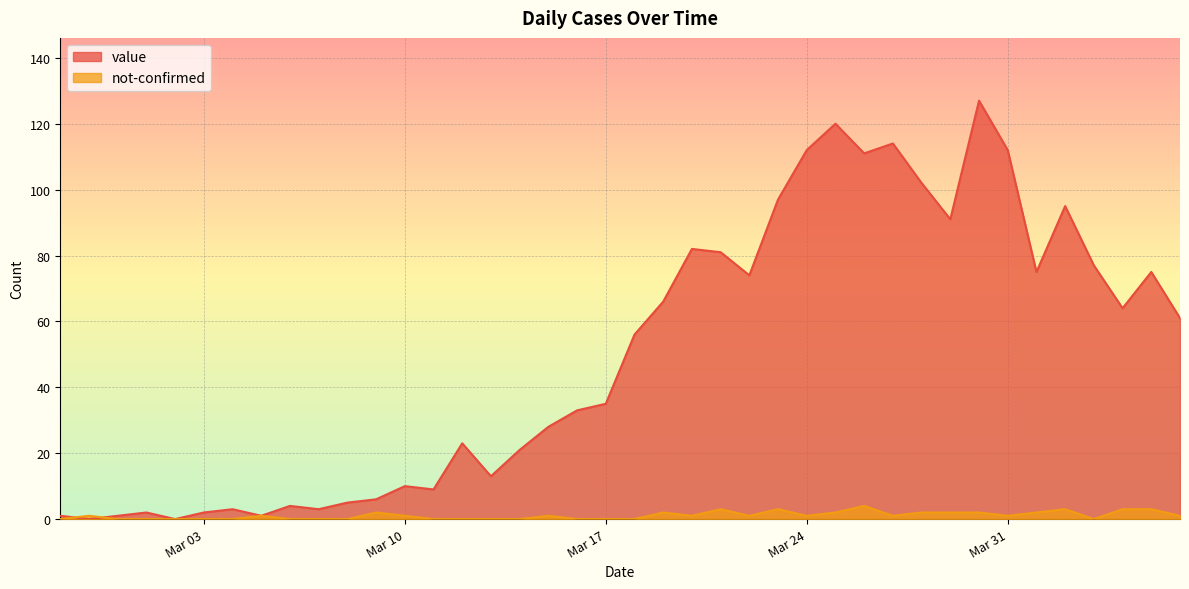

How many lines are shown in the chart?

2